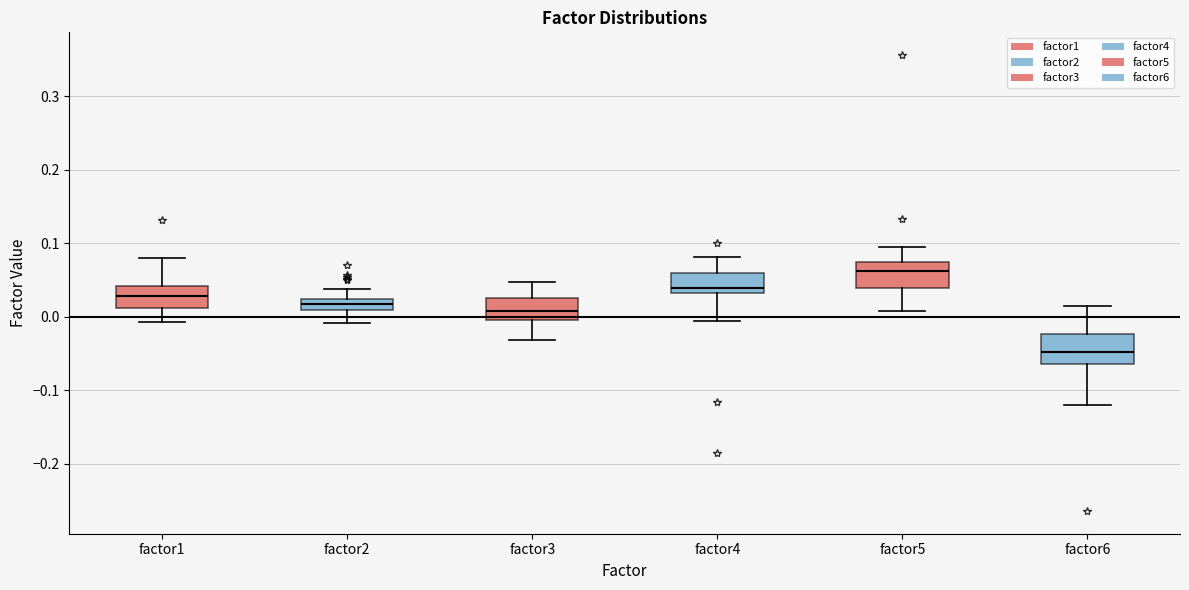

Where is the upper edge of the box for factor5 on the y-axis? The values are not printed on the chart, so give them approximately, as read against the axis.

0.07